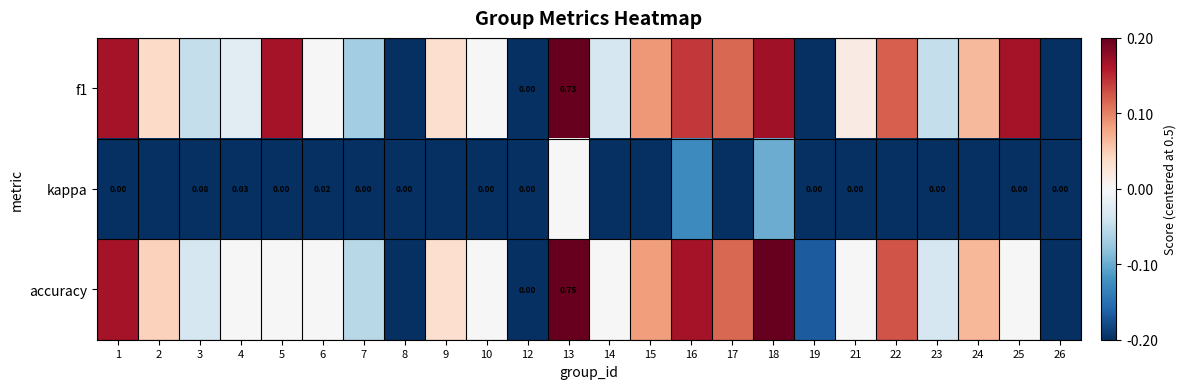

Between 19 and 25, which series saw the biggest shift?

f1